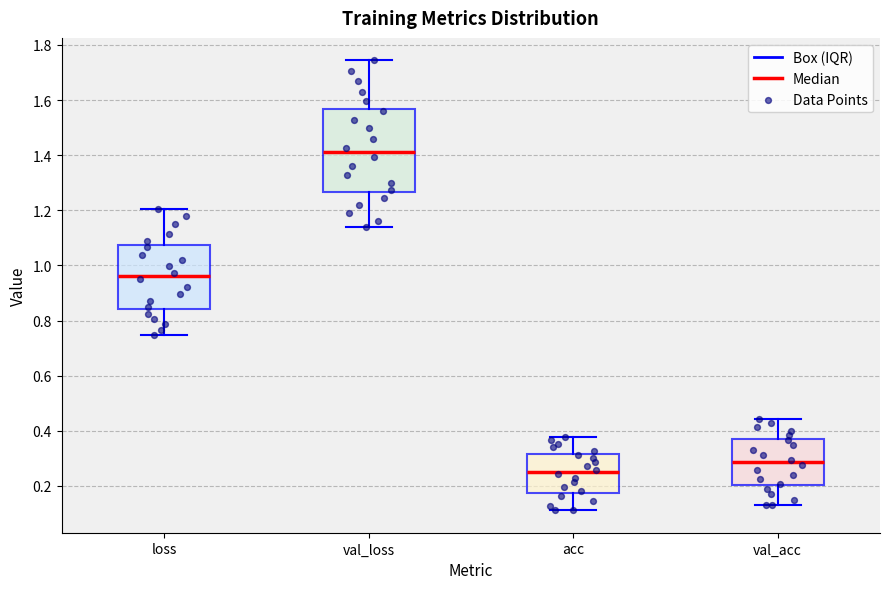

Where does the lower whisker of the box for val_loss end on the y-axis? The values are not printed on the chart, so give them approximately, as read against the axis.

1.14